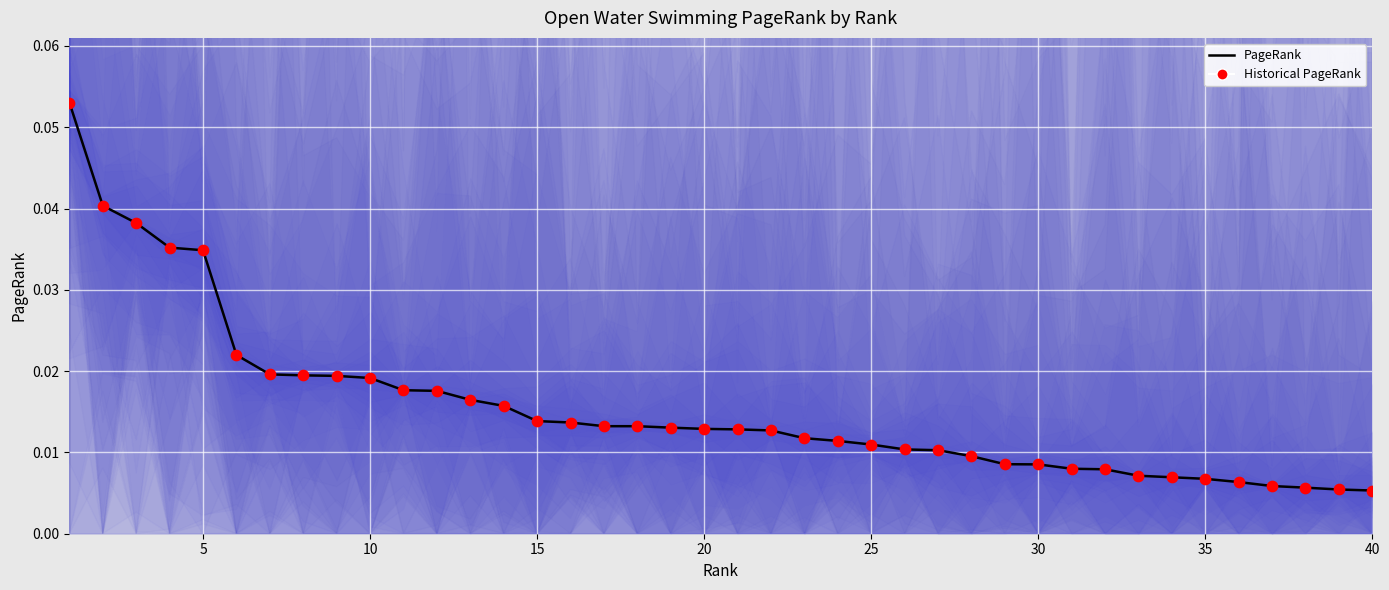

Is the value of PageRank at 10 greater than the value of Historical PageRank at 9?

Yes